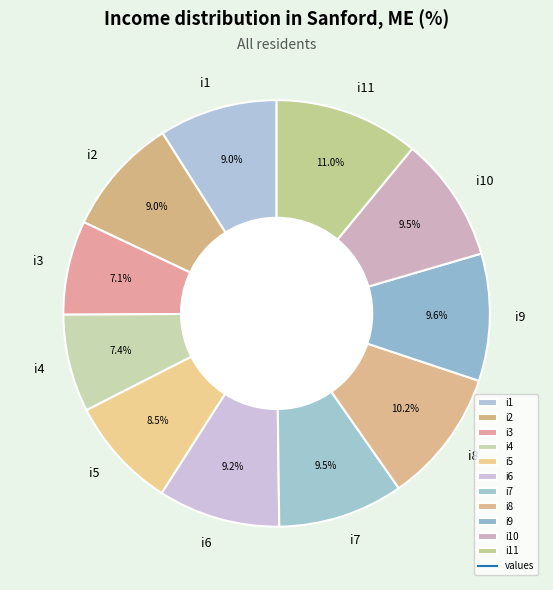

Is i7 the majority of the pie?

No